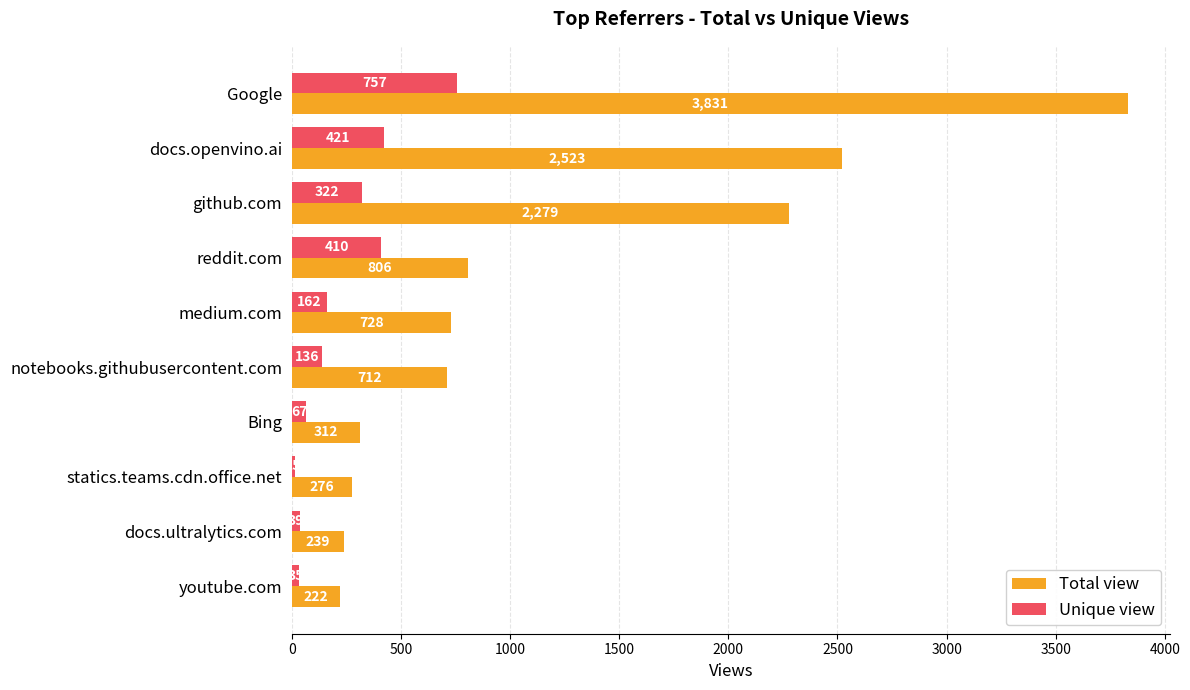

The Unique view series shows 1258 at Google. True or false?

False